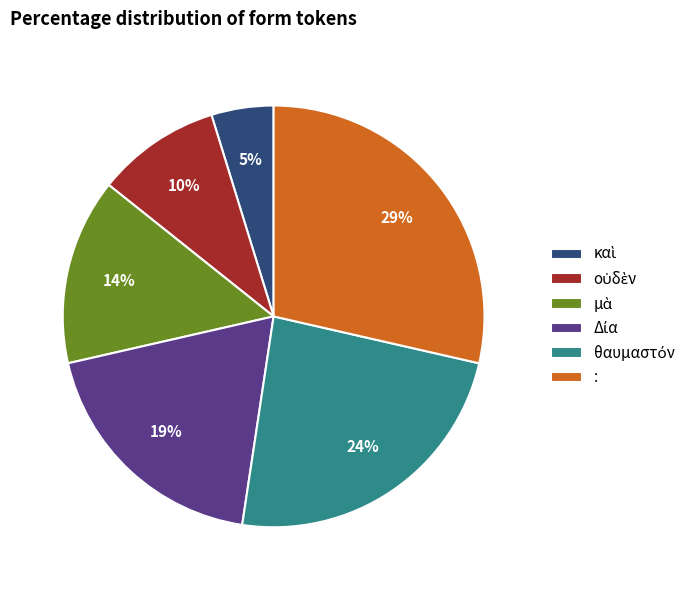

How many segments does this pie chart have?

6